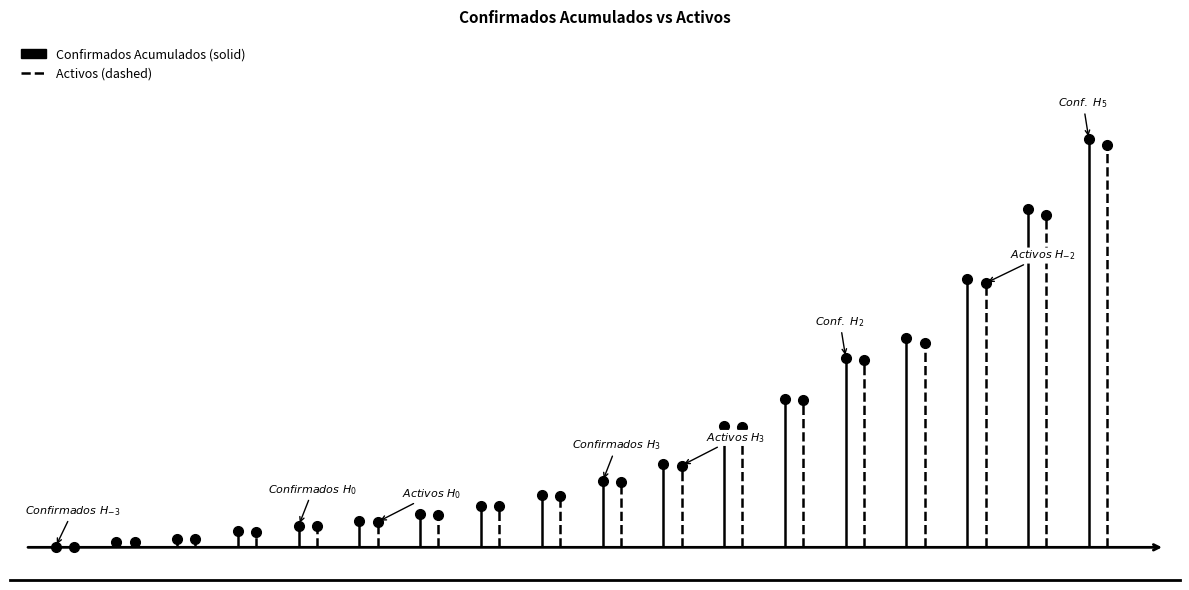

What is the approximate value of Confirmados Acumulados at 2020-03-11?

14